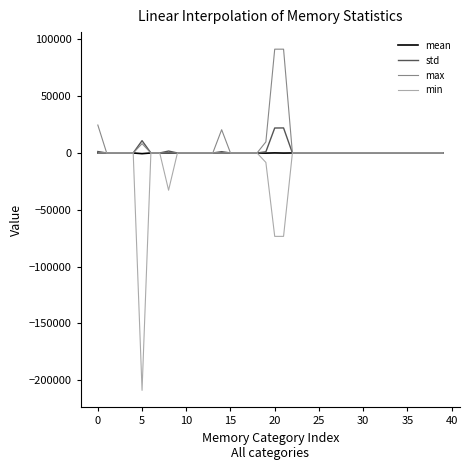

What is the maximum value shown in the chart?

91344.0